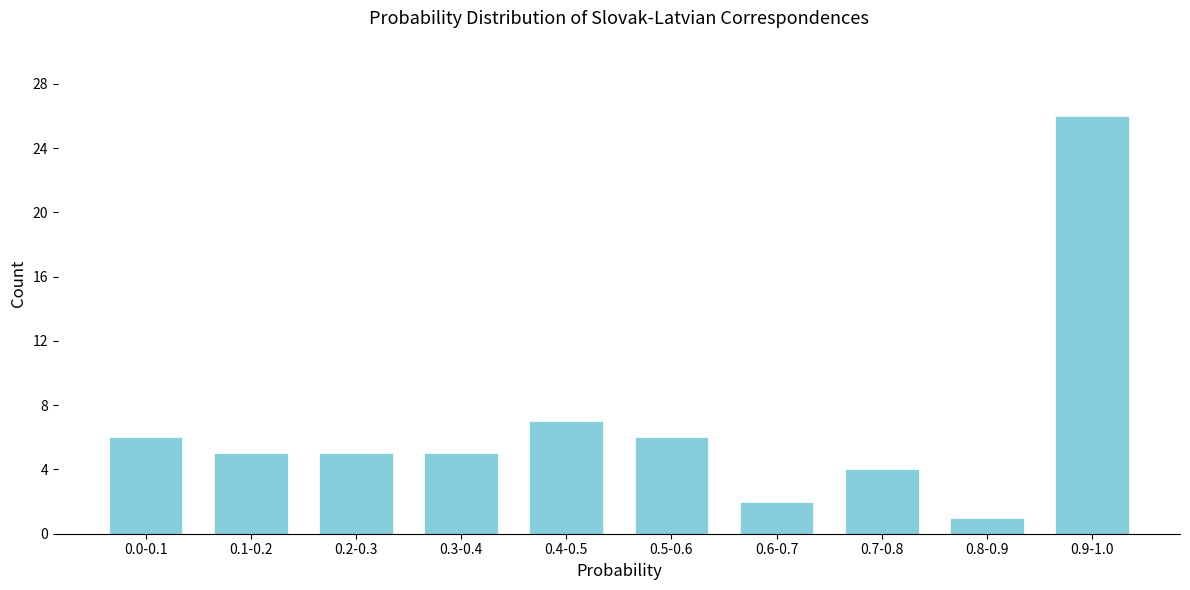

Reading left to right, what are all the values shown in this chart?

0.0-0.1=6	0.1-0.2=5	0.2-0.3=5	0.3-0.4=5	0.4-0.5=7	0.5-0.6=6	0.6-0.7=2	0.7-0.8=4	0.8-0.9=1	0.9-1.0=26